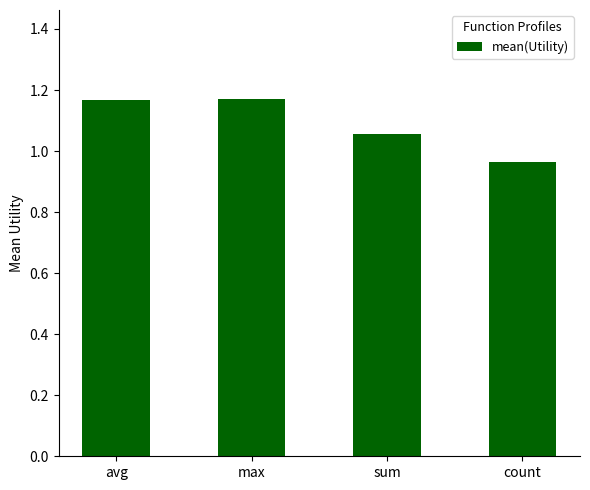

Which has a higher value, sum or count?

sum